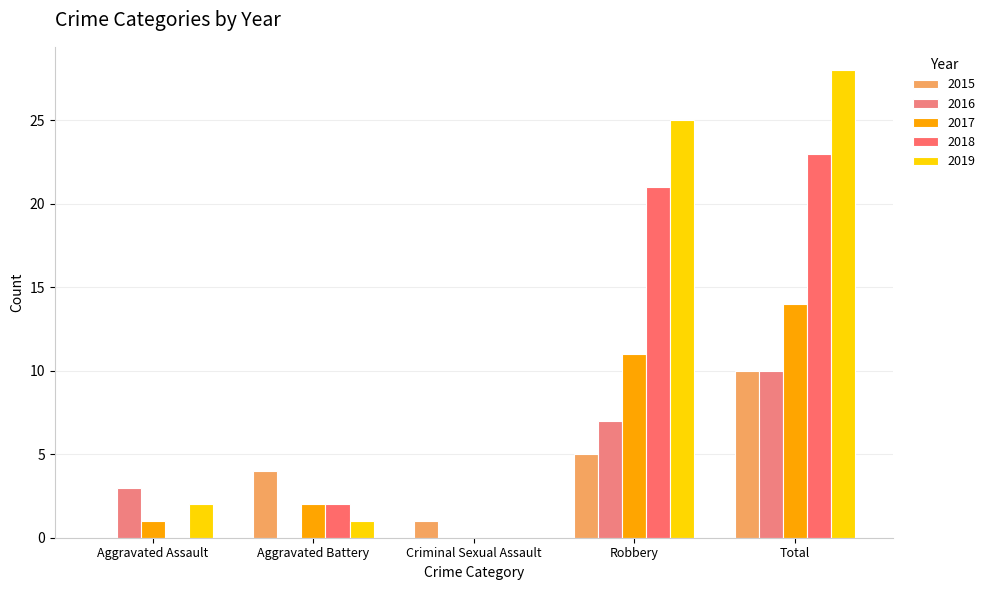

What is the difference between the highest and lowest values at Aggravated Assault?

3